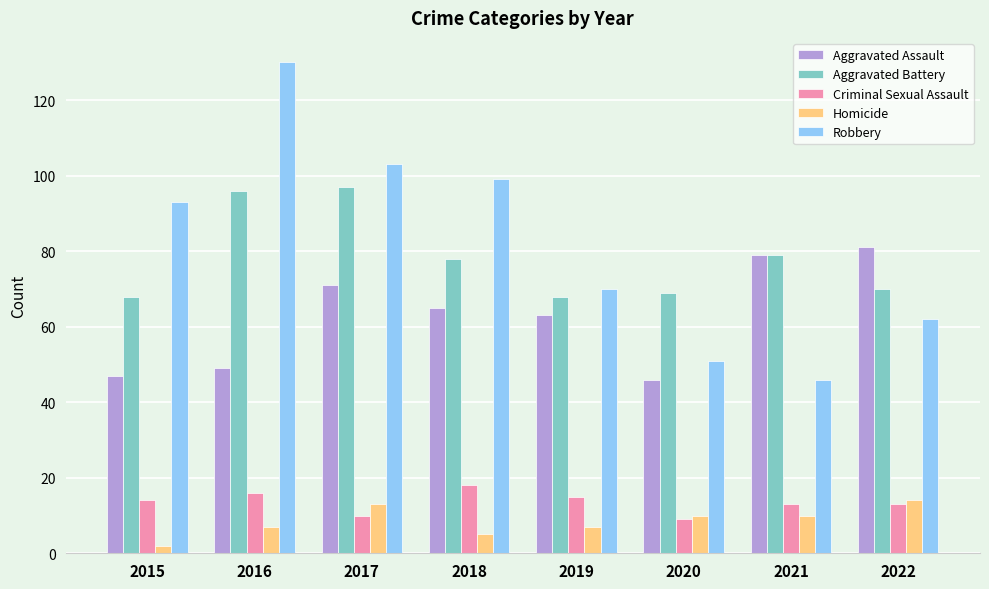

How many bars are there in total?

40